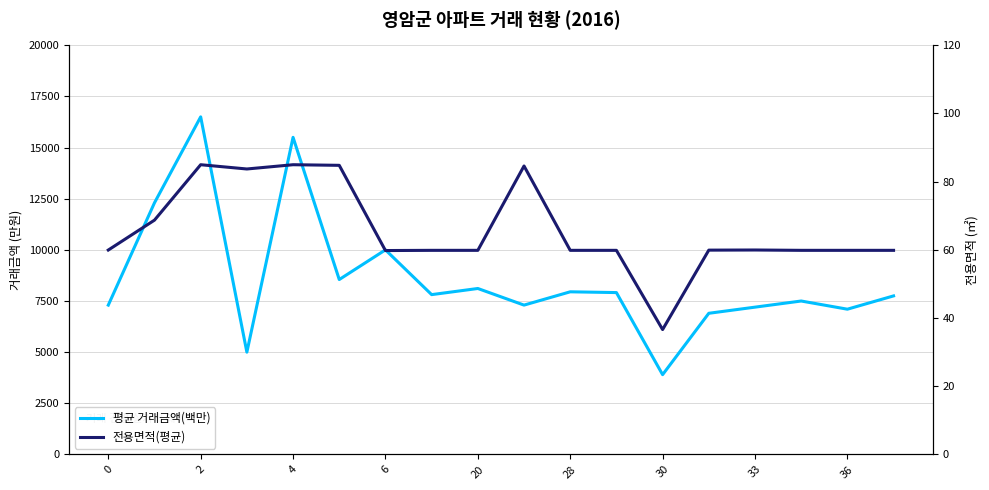

True or false: 평균 거래금액(백만) and 전용면적(평균) cross at least once.

False